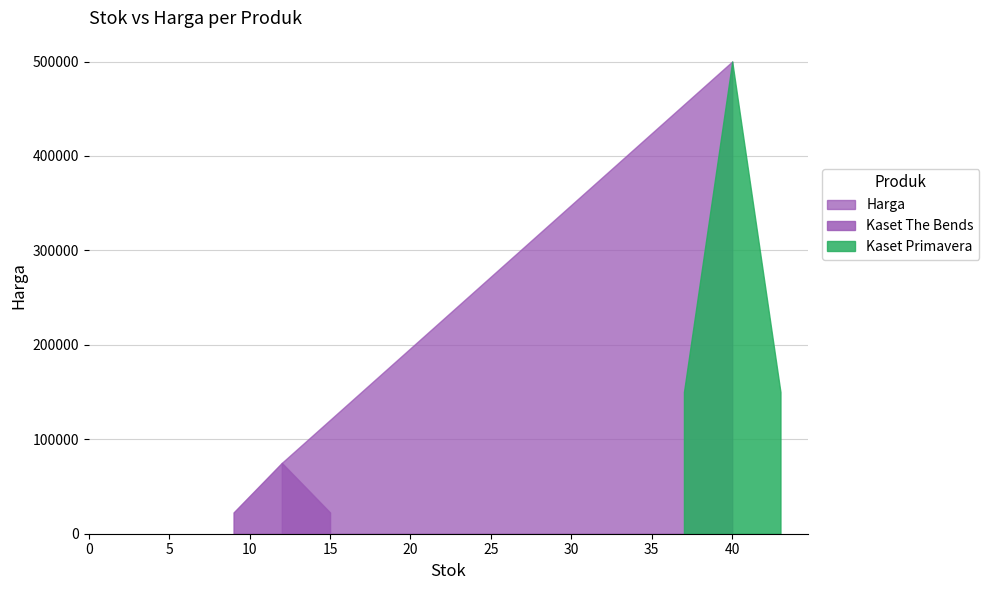

List the labels in order of value, largest first.

Kaset Primavera, Kaset The Bends